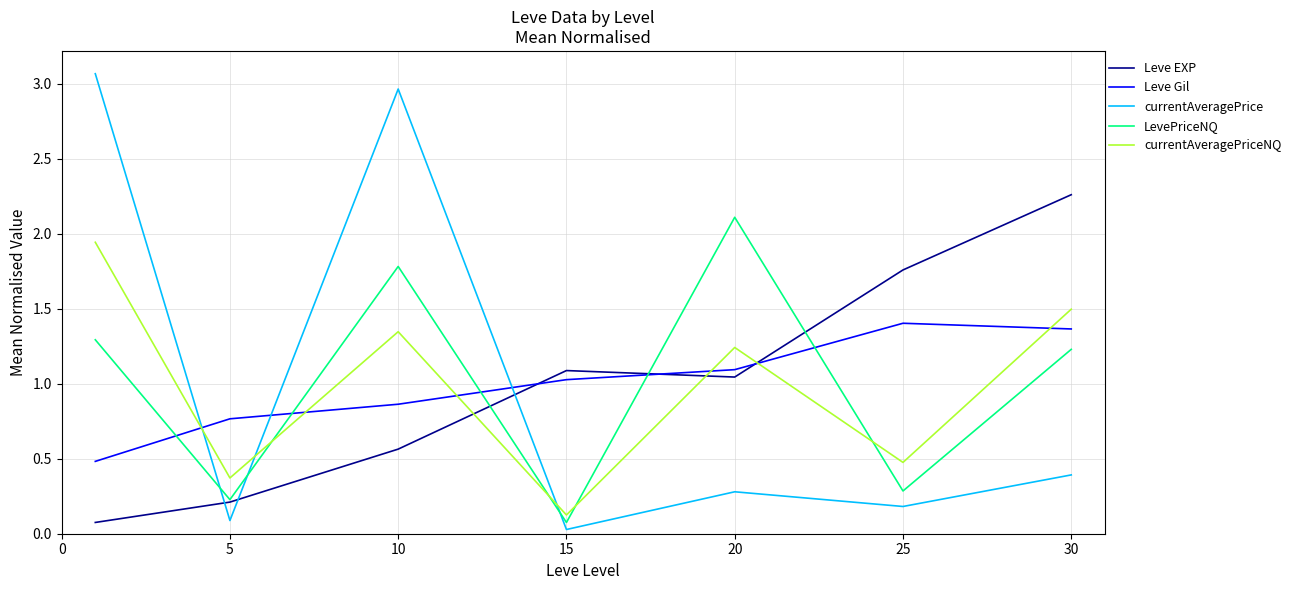

Which series has the largest range (max minus min)?

currentAveragePrice